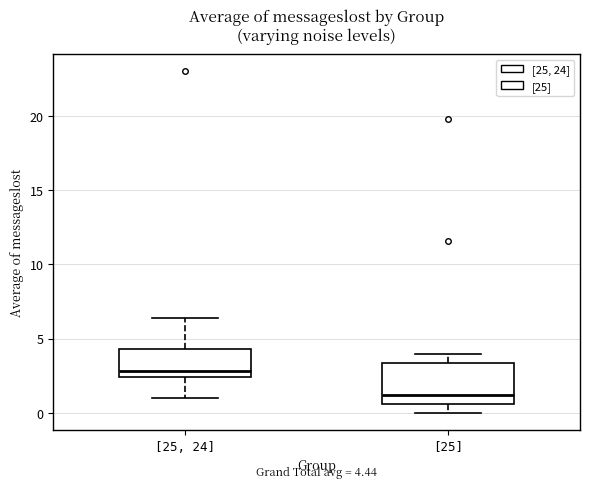

Comparing the boxes themselves (not the whiskers), which one is the tallest?

[25]